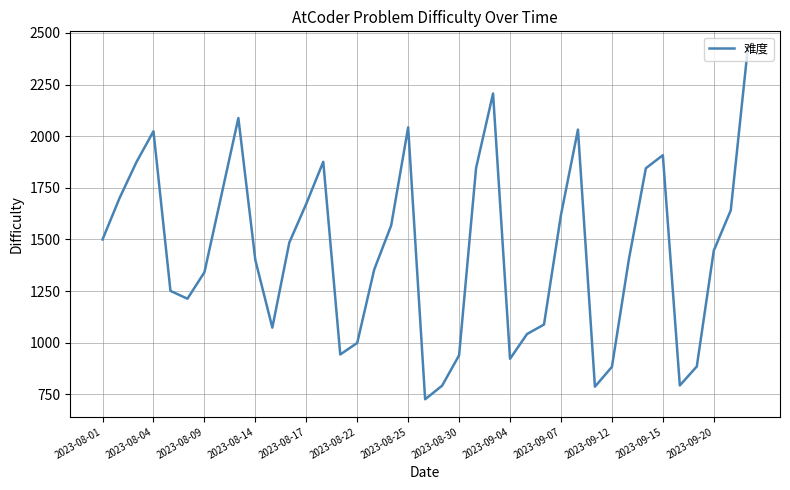

What is the difference between the maximum and minimum values?

1697